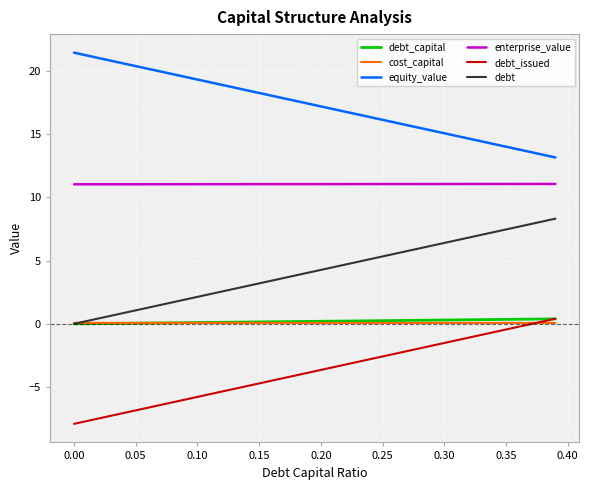

What are all the series names shown in the legend?

debt_capital, cost_capital, equity_value, enterprise_value, debt_issued, debt